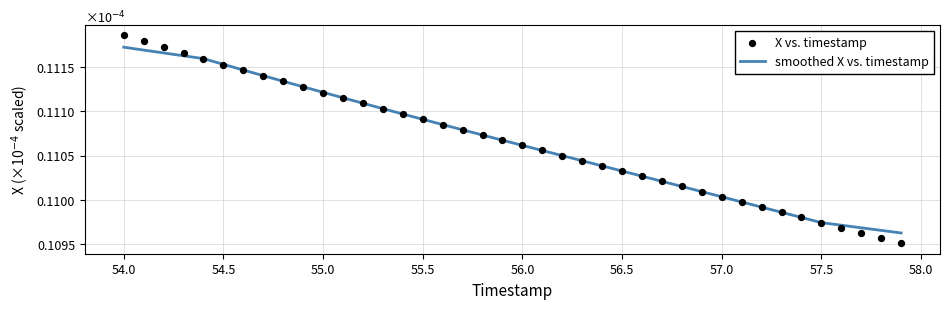

What are all the series names shown in the legend?

smoothed X vs. timestamp, X vs. timestamp